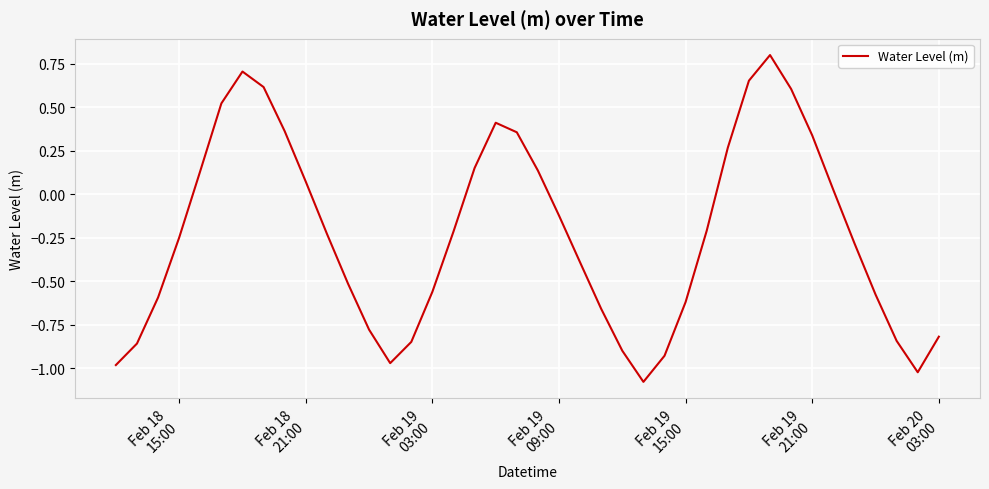

How many values exceed 0?

16